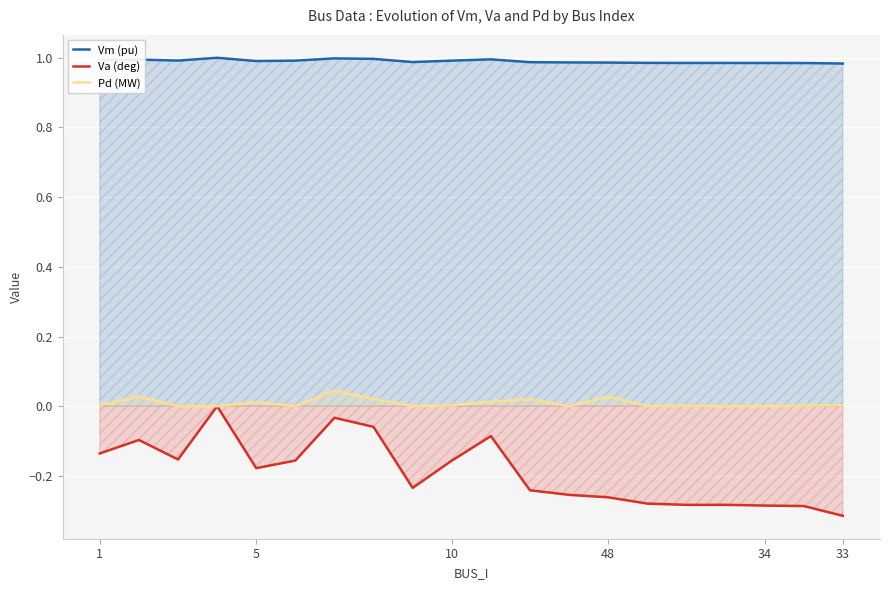

Rank the series by their average value, from lowest to highest.

Va (deg), Pd (MW), Vm (pu)